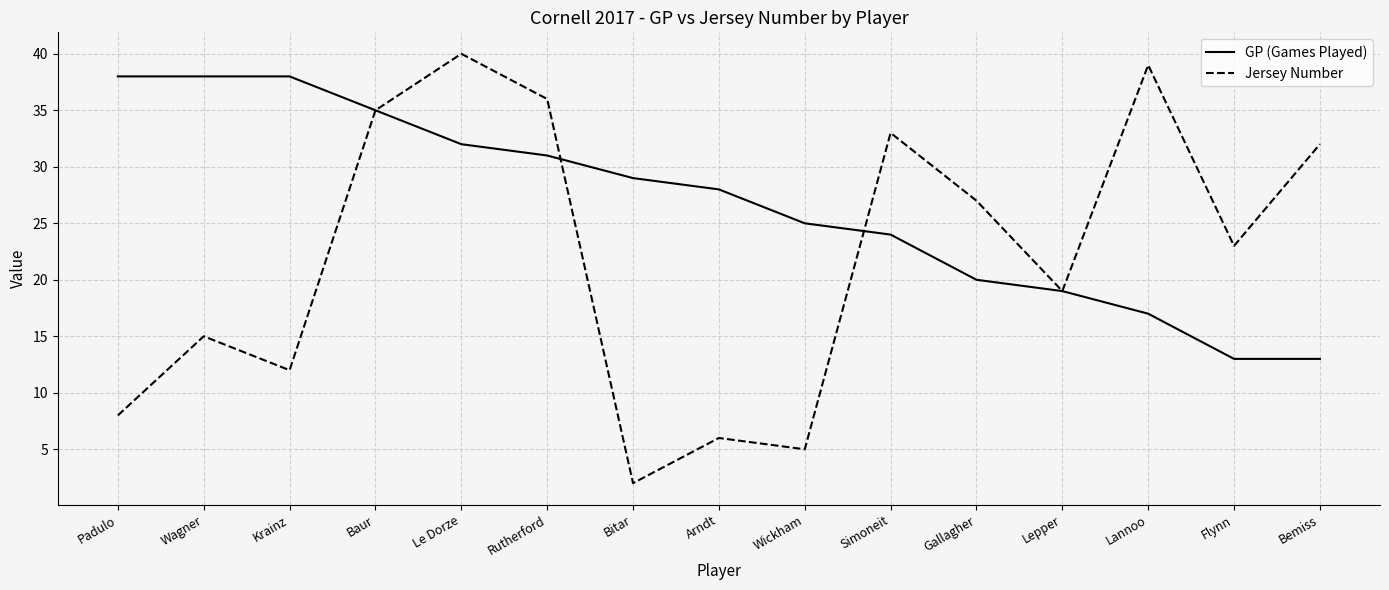

The Jersey Number series shows 12 at Le Dorze. True or false?

False